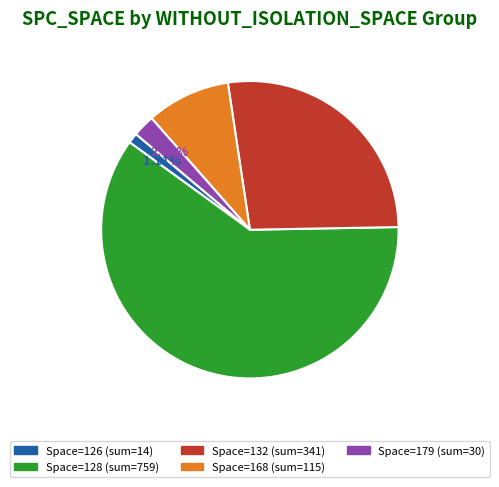

To the nearest percent, what is the average slice percentage?

20%